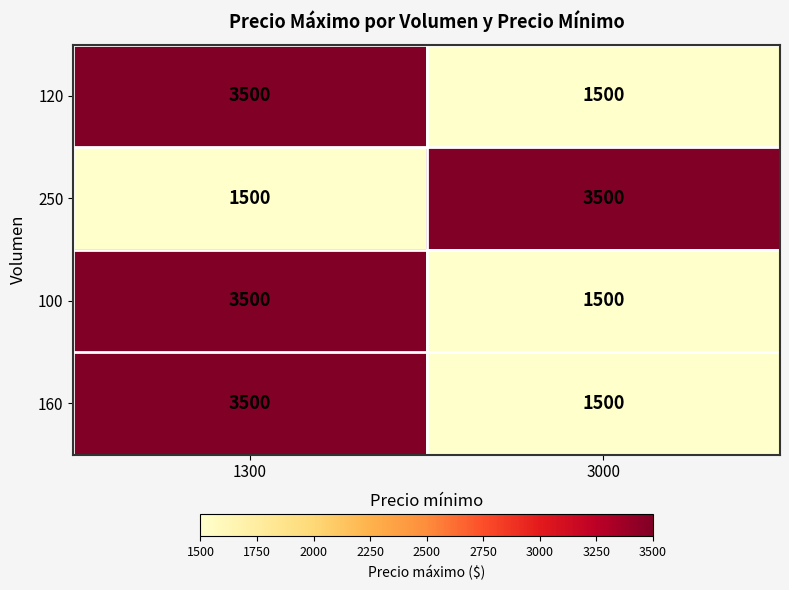

Where is 250 nearest to the value 2500?

1300